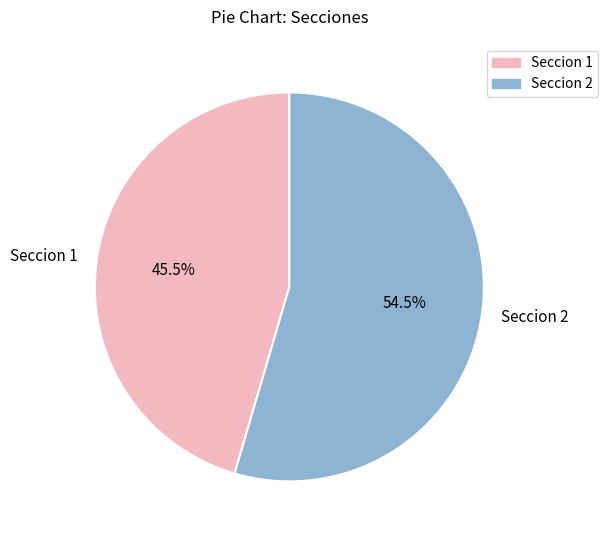

To the nearest percent, what is the difference between the largest and smallest slice percentages?

9%